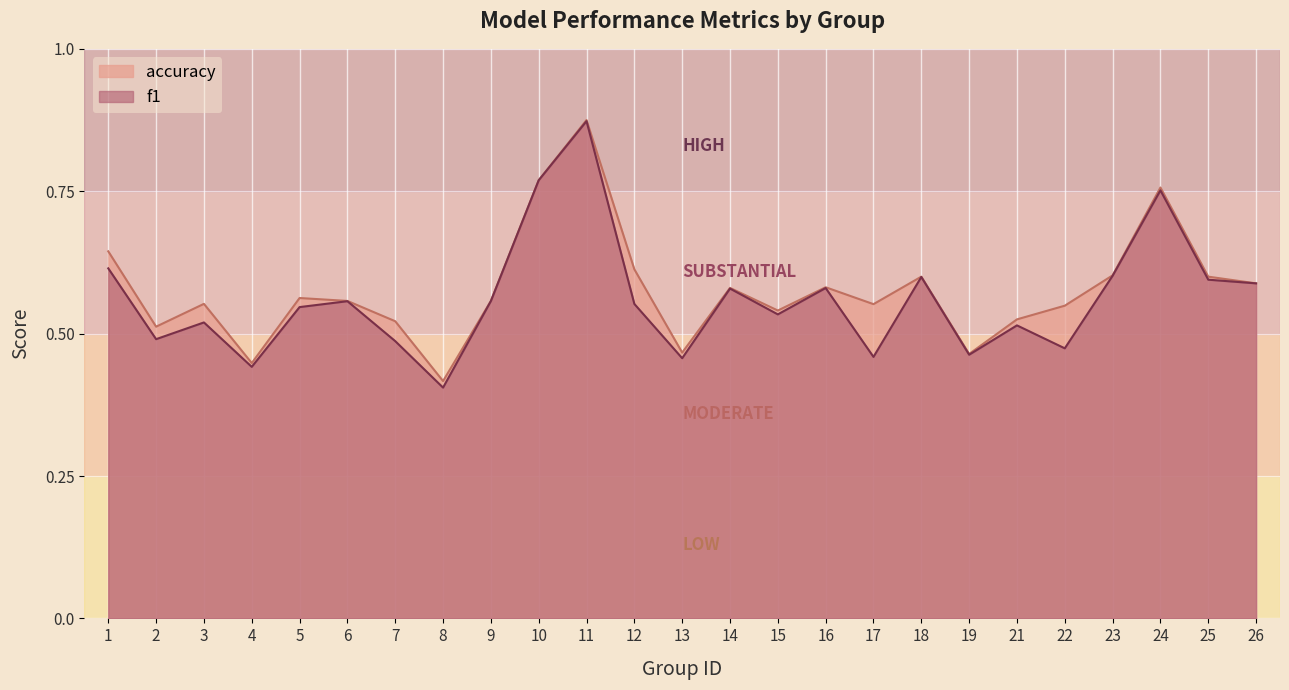

Reading left to right, extract all data points from this chart.

f1: 1=0.6	2=0.5	3=0.5	4=0.4	5=0.5	6=0.6	7=0.5	8=0.4	9=0.6	10=0.8	11=0.9	12=0.6	13=0.5	14=0.6	15=0.5	16=0.6	17=0.5	18=0.6	19=0.5	21=0.5	22=0.5	23=0.6	24=0.8	25=0.6	26=0.6
accuracy: 1=0.6	2=0.5	3=0.6	4=0.4	5=0.6	6=0.6	7=0.5	8=0.4	9=0.6	10=0.8	11=0.9	12=0.6	13=0.5	14=0.6	15=0.5	16=0.6	17=0.6	18=0.6	19=0.5	21=0.5	22=0.5	23=0.6	24=0.8	25=0.6	26=0.6